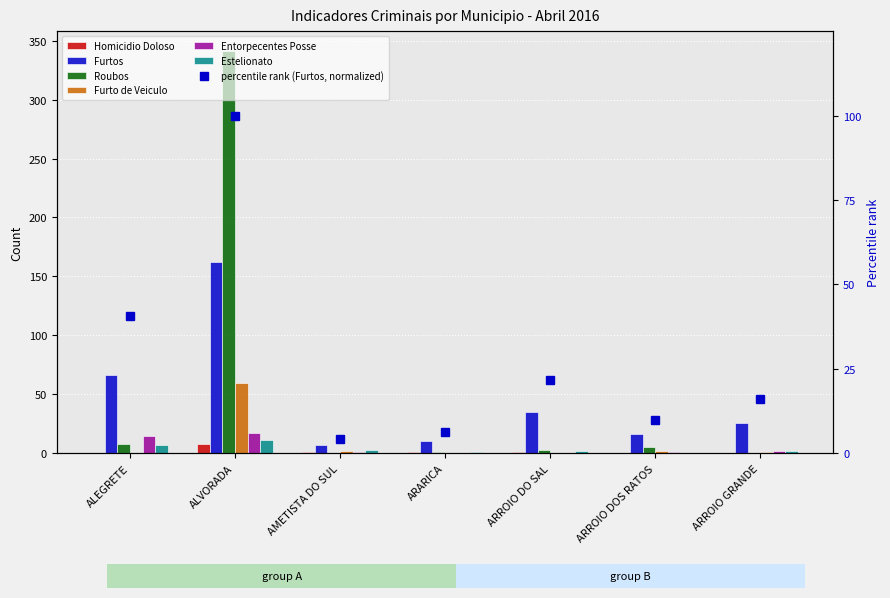

What is the greatest value displayed?

341.0